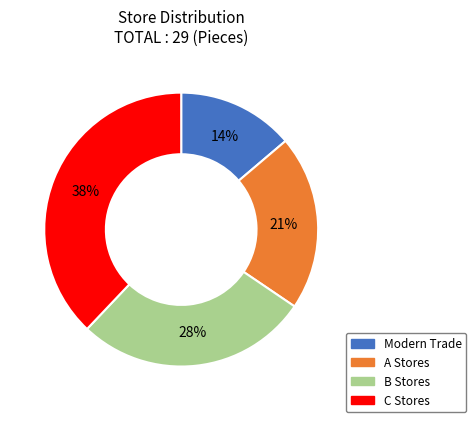

The C Stores slice represents 38% of the pie. True or false?

True